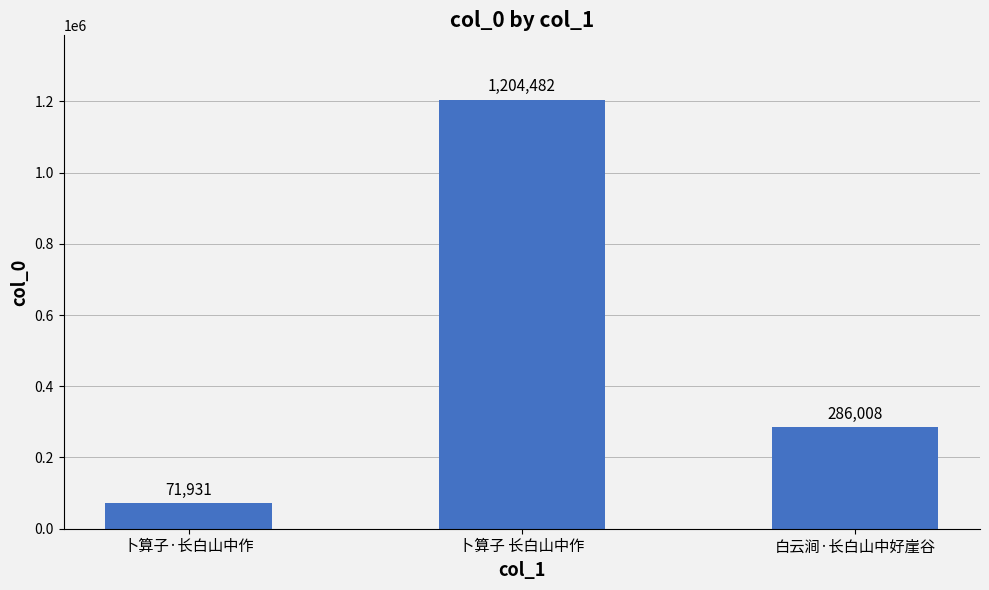

Read the value at 卜算子·长白山中作, to the nearest 100.

71900